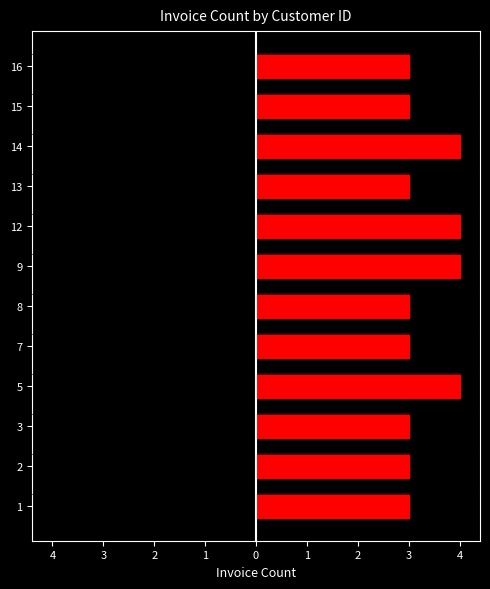

What is the value of the Right bar at the 9th from the left?

3